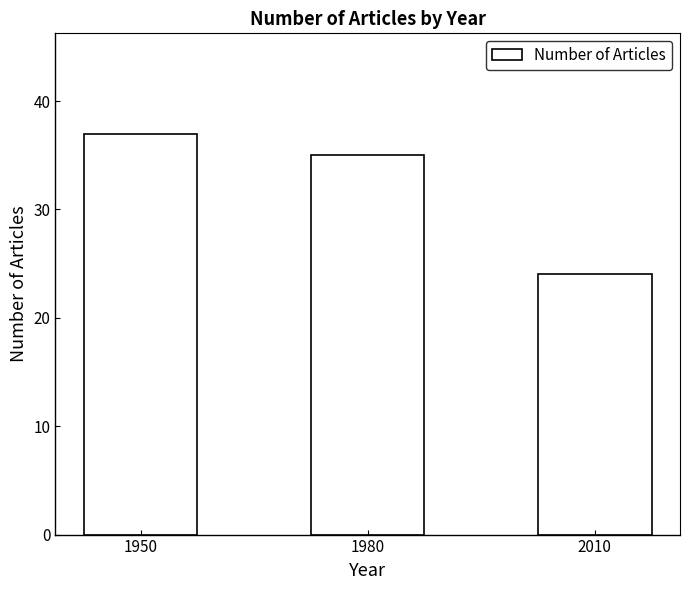

Which label corresponds to the smallest value in the chart?

2010